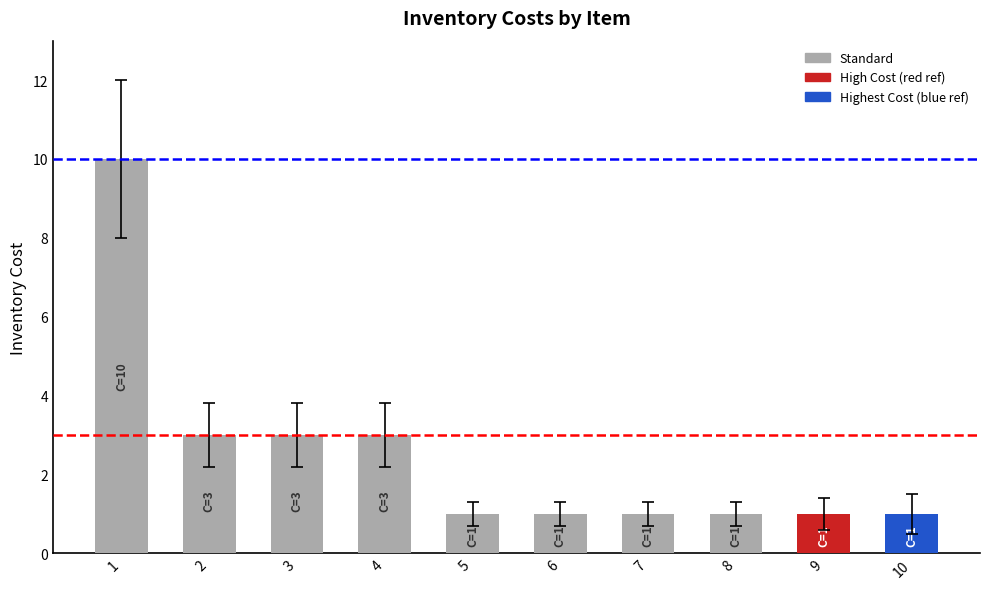

True or false: the data shows 1 at 10.

True